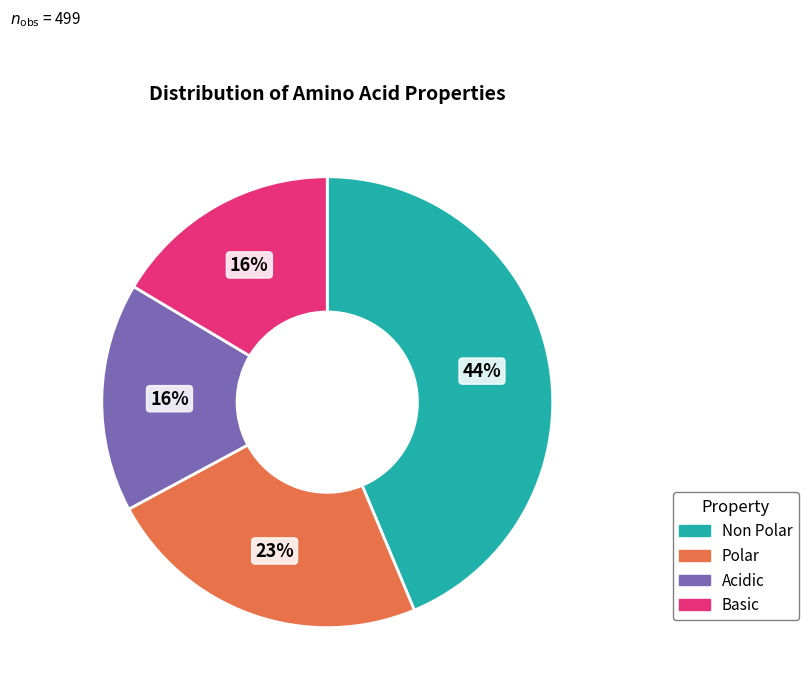

To the nearest percent, what is the average slice percentage?

25%